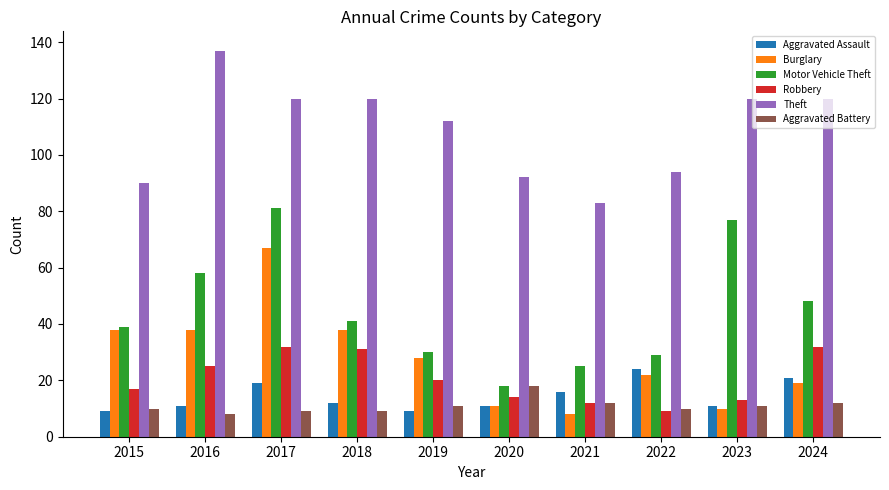

What is the value of the Theft bar at the 5th from the left?

112